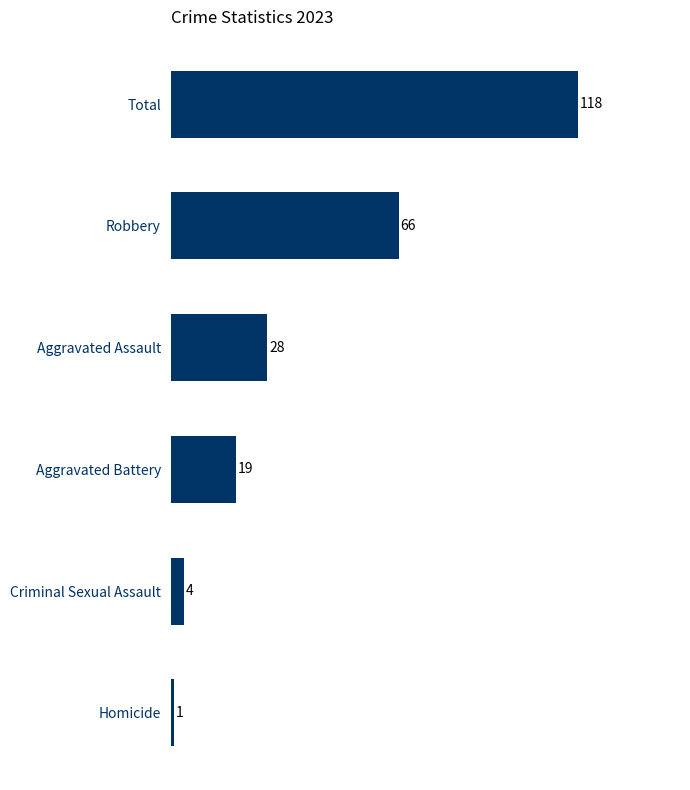

What is the smallest value displayed?

1